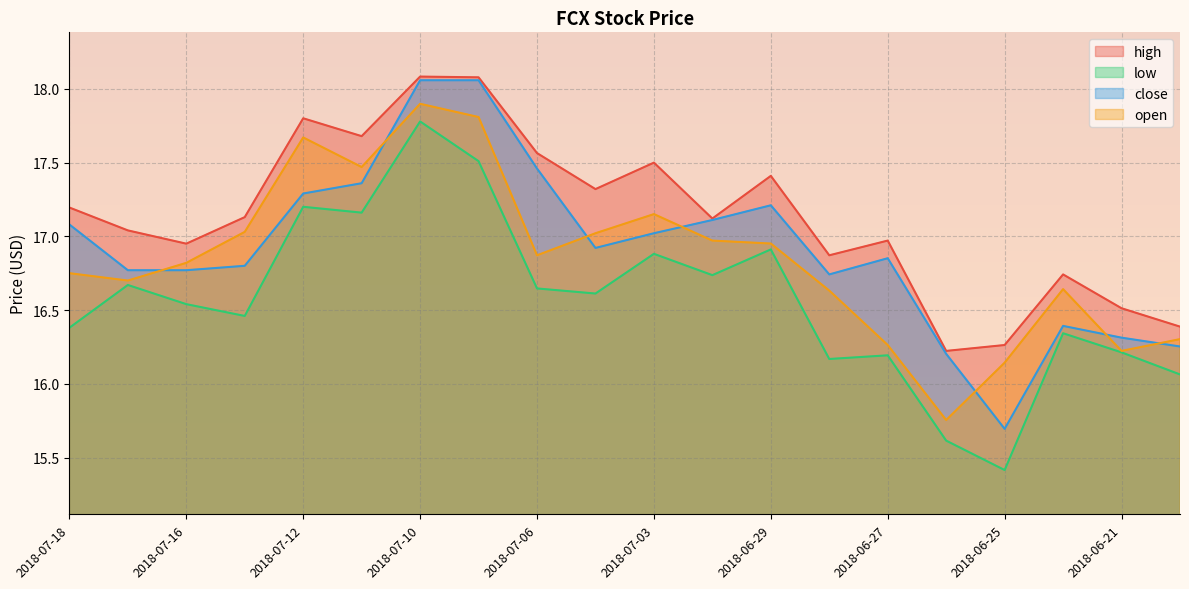

Between 2018-07-09 and 2018-07-11, which is larger?

2018-07-09